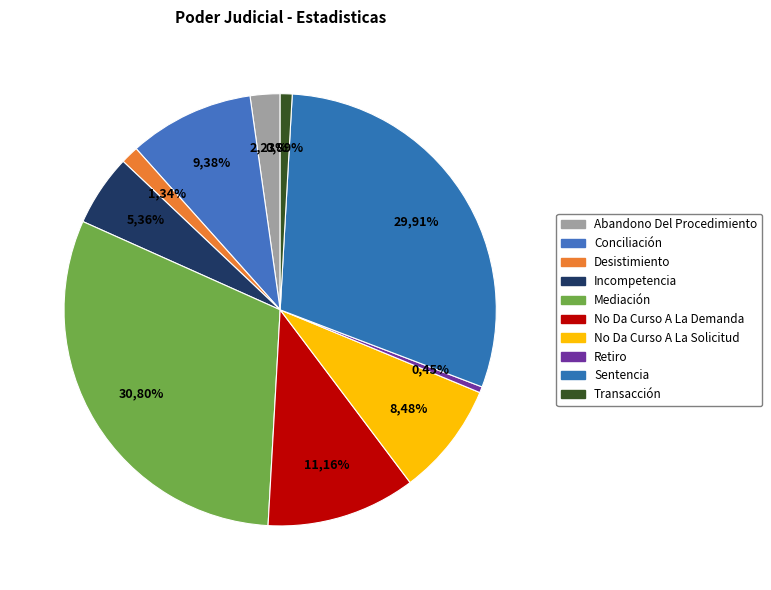

Count the number of slices in the pie.

10